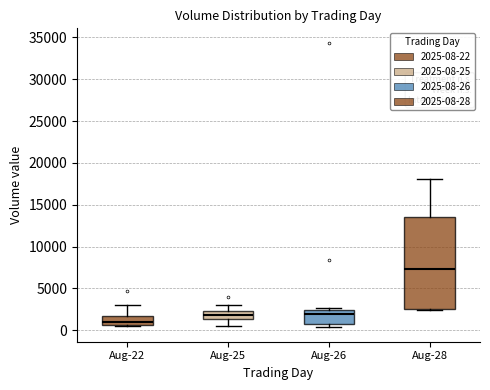

Reading left to right, read every box against the y-axis: the position of its median line, the range the box covers, and the ends of its whiskers. The values are not printed on the chart, so give them approximately, as read against the axis.

Aug-22: median 1000, box 500 to 1500, whiskers 500 (just below the box's lower edge) to 3000
Aug-25: median 2000, box 1500 to 2500, whiskers 500 to 3000
Aug-26: median 2000, box 1000 to 2500, whiskers 500 to 2500 (just above the box's upper edge)
Aug-28: median 7500, box 2500 to 13500, whiskers 2500 (just below the box's lower edge) to 18000